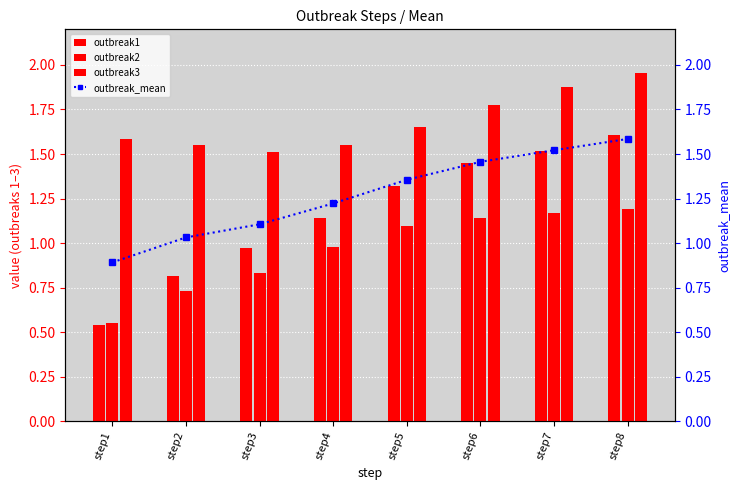

True or false: outbreak2 has a value of 0.4 at step3.

False